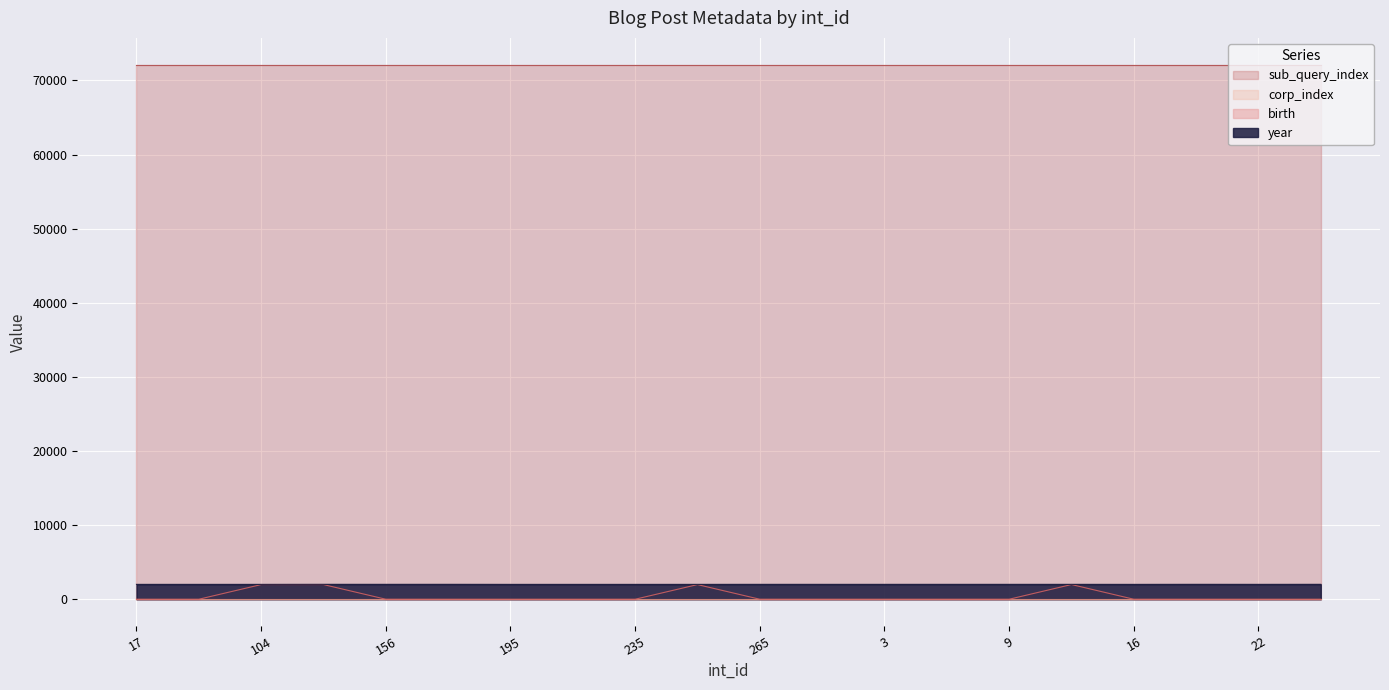

What is the highest value of the year series?

2013